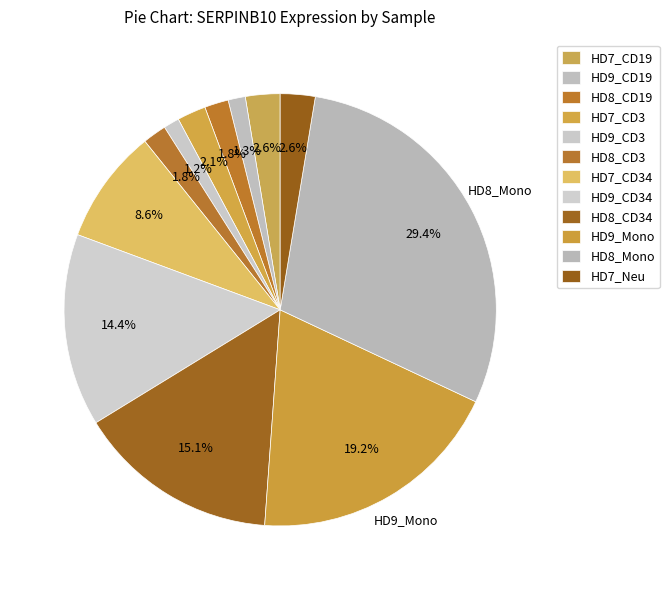

To the nearest percent, what is the average slice percentage?

8%